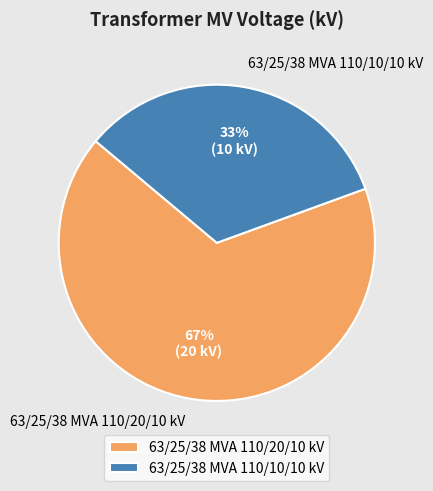

Combined, do 63/25/38 MVA 110/20/10 kV and 63/25/38 MVA 110/10/10 kV account for over 50%?

Yes